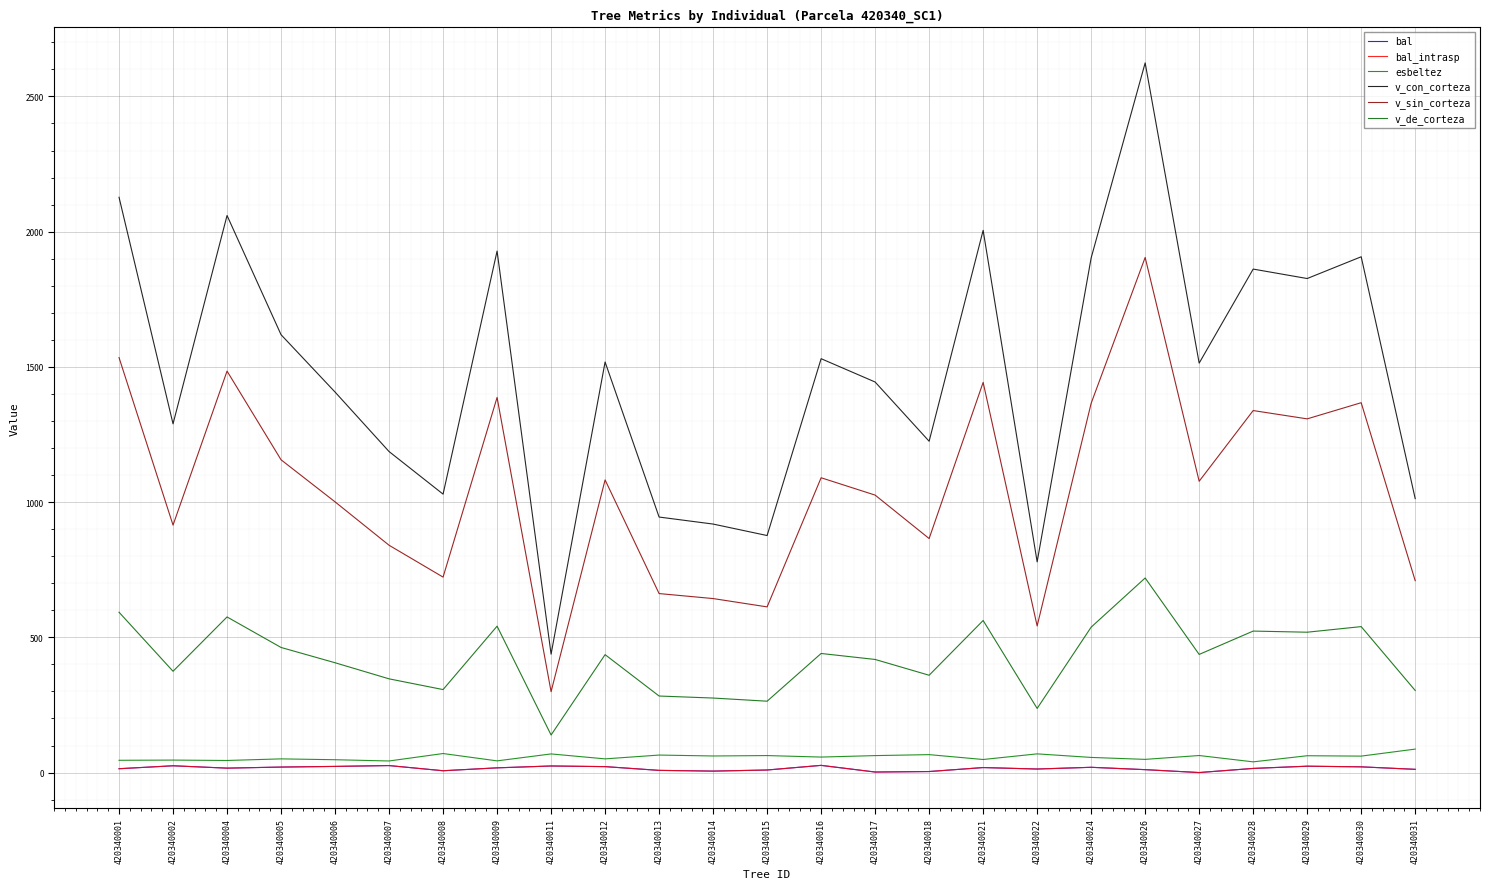

Where is bal_intrasp nearest to the value 13?

420340022